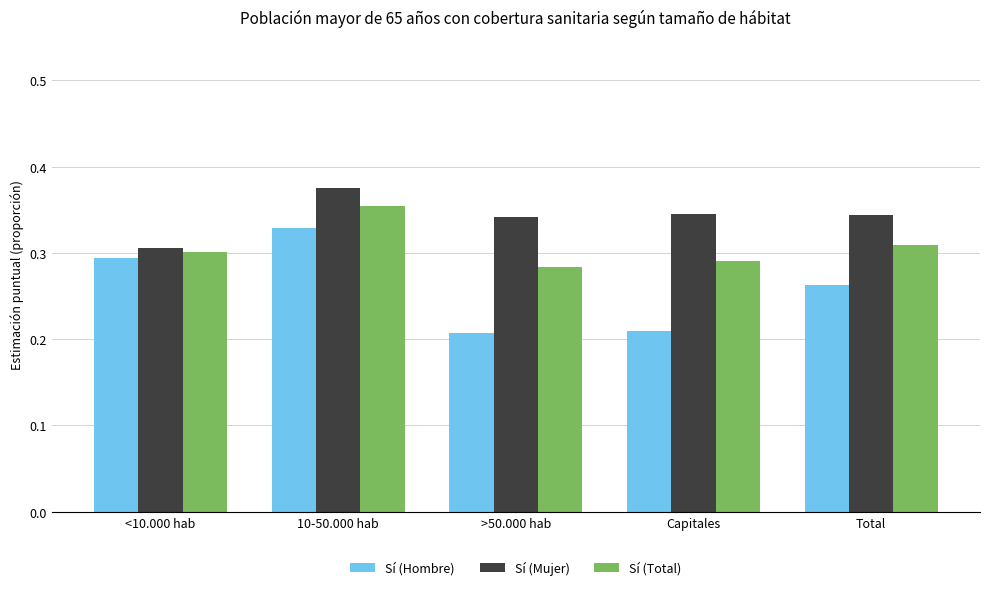

At which category is the sum across all series the highest?

10-50.000 hab